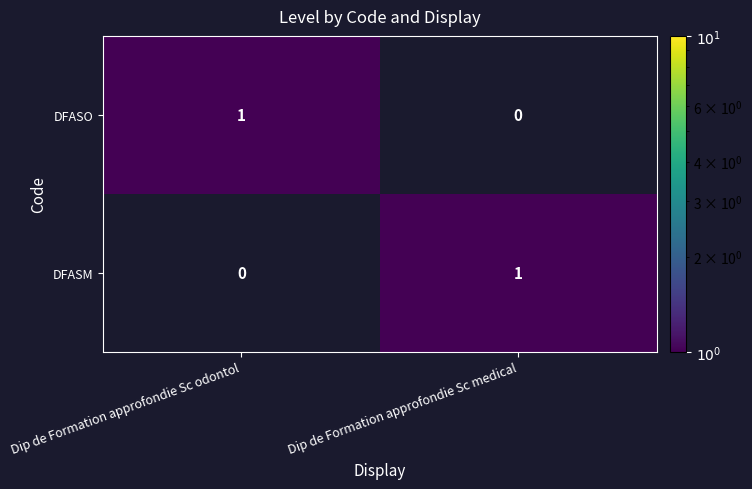

Rank the series at Dip de Formation approfondie Sc medical from lowest to highest value.

DFASO, DFASM